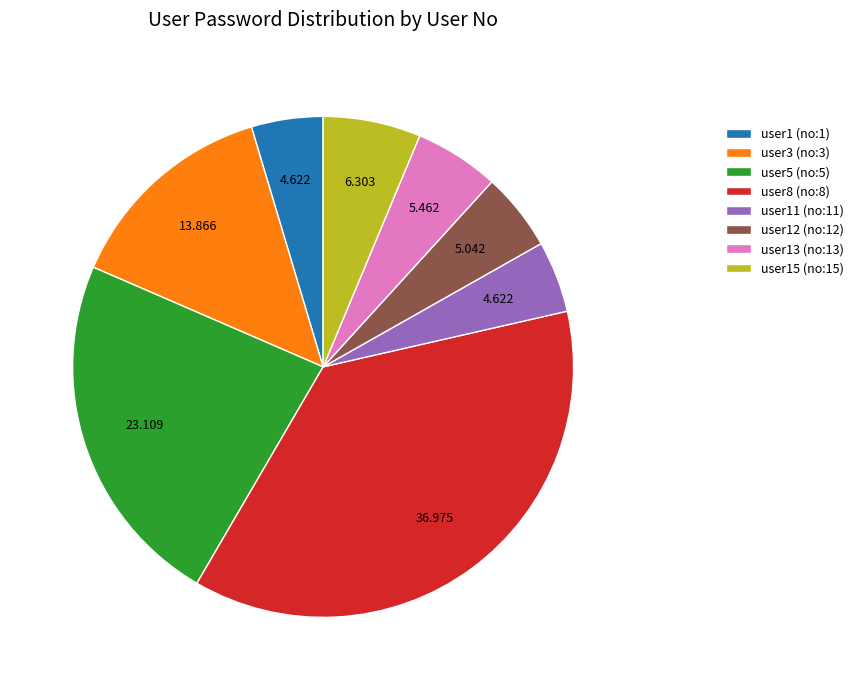

Do user11 (no:11) and user8 (no:8) together represent more than half of the pie?

No